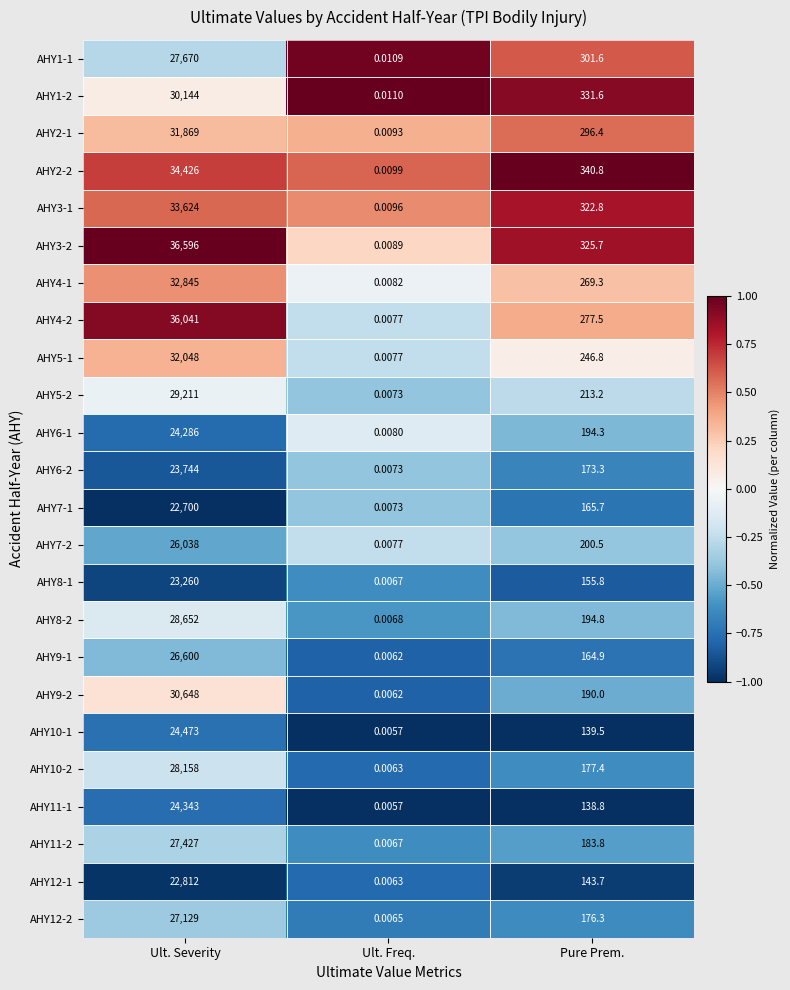

At which category is the sum across all series the highest?

Ult. Severity